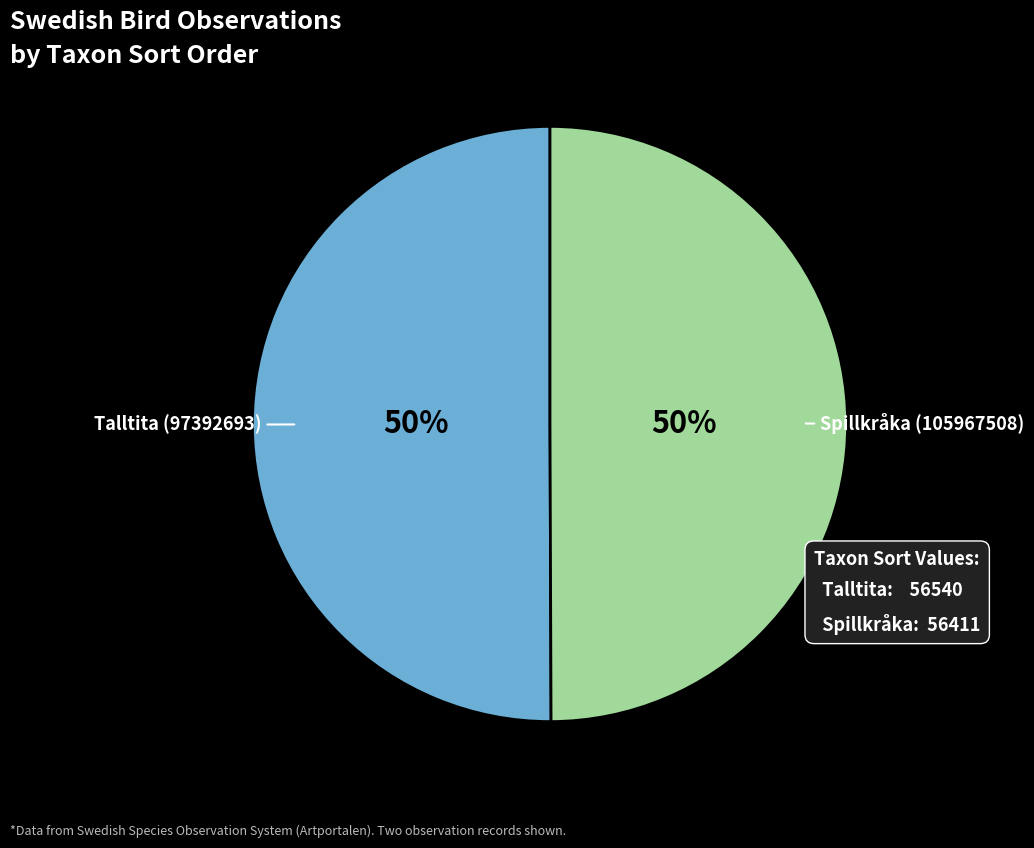

To the nearest percent, what is the average slice percentage?

50%